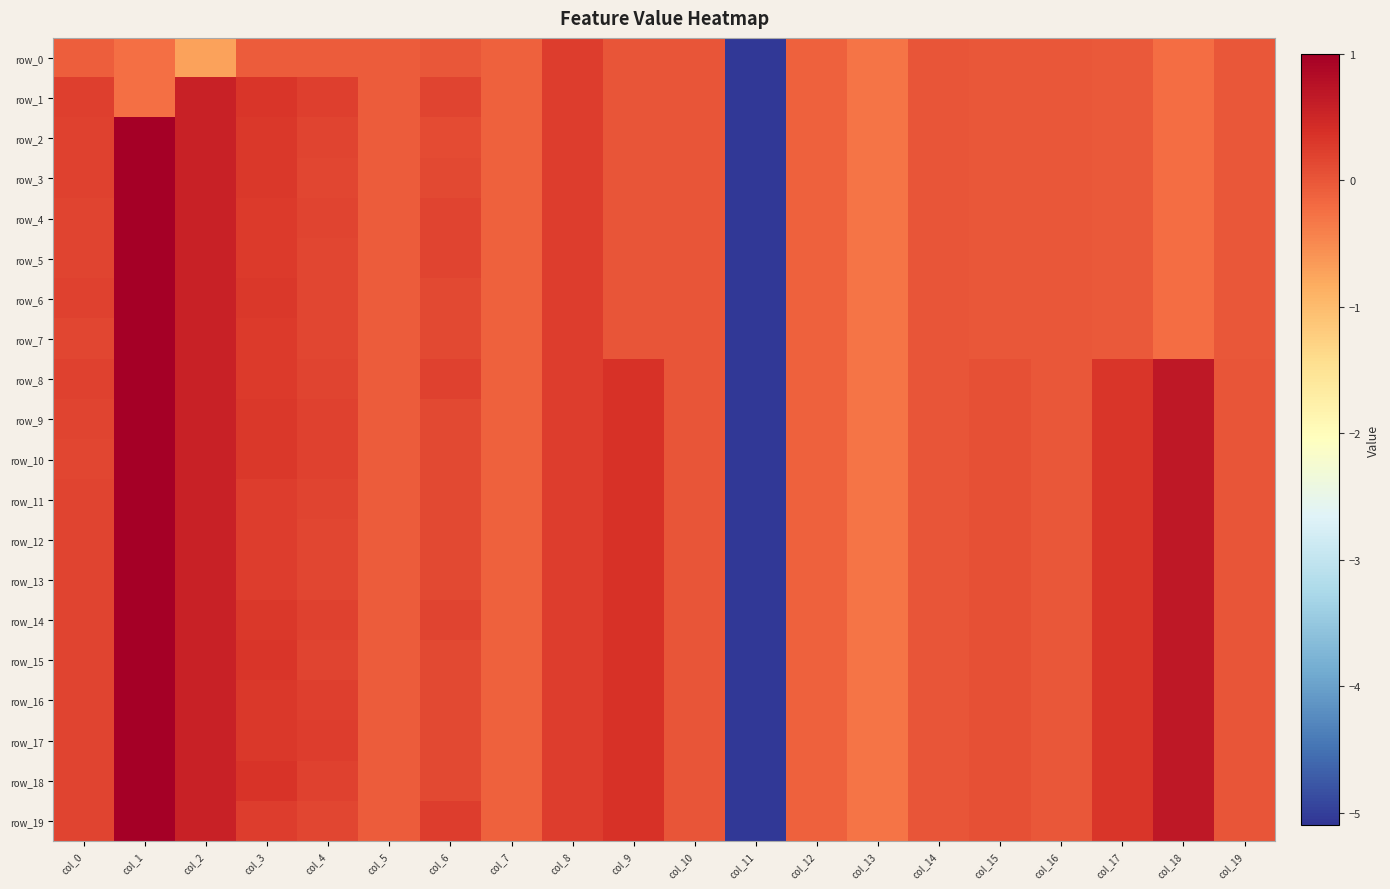

What is the sum of the row_13 values at col_2 and col_5?

0.5